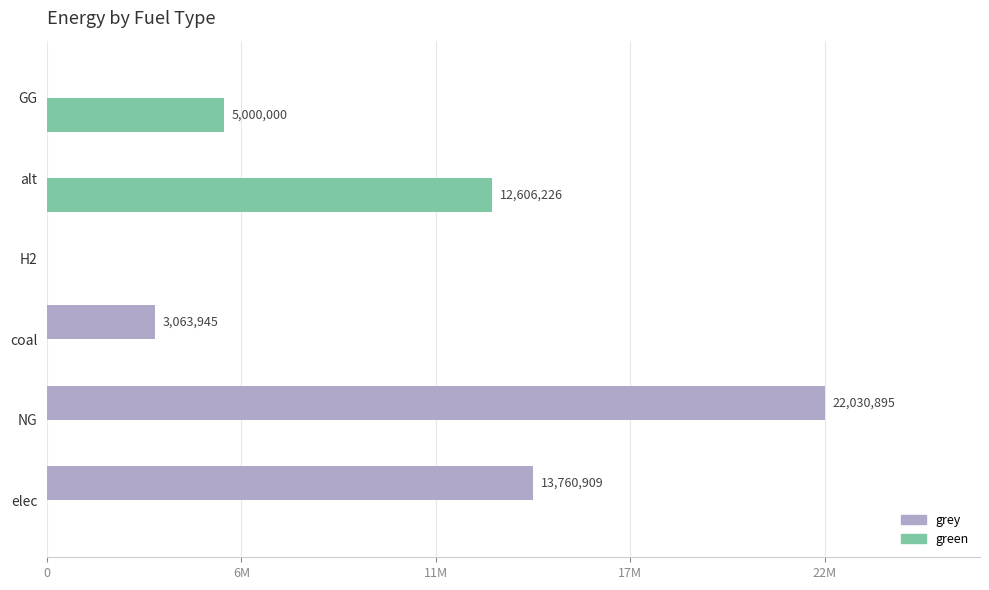

At how many categories does at least one series exceed 9601724?

3